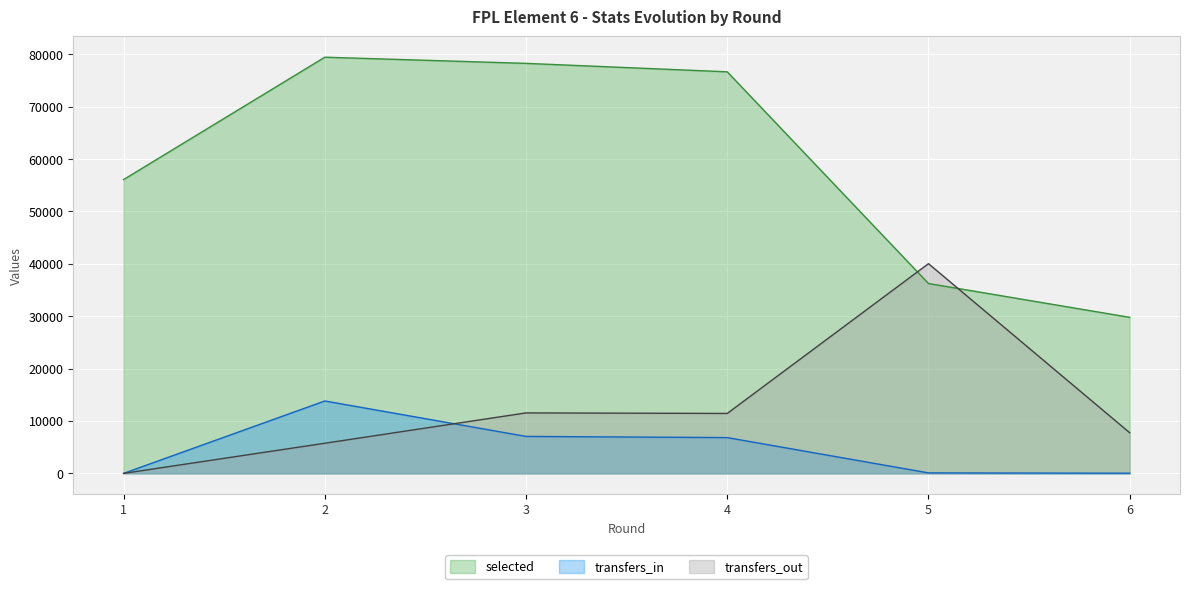

How many data points in transfers_out are above 11441?

2